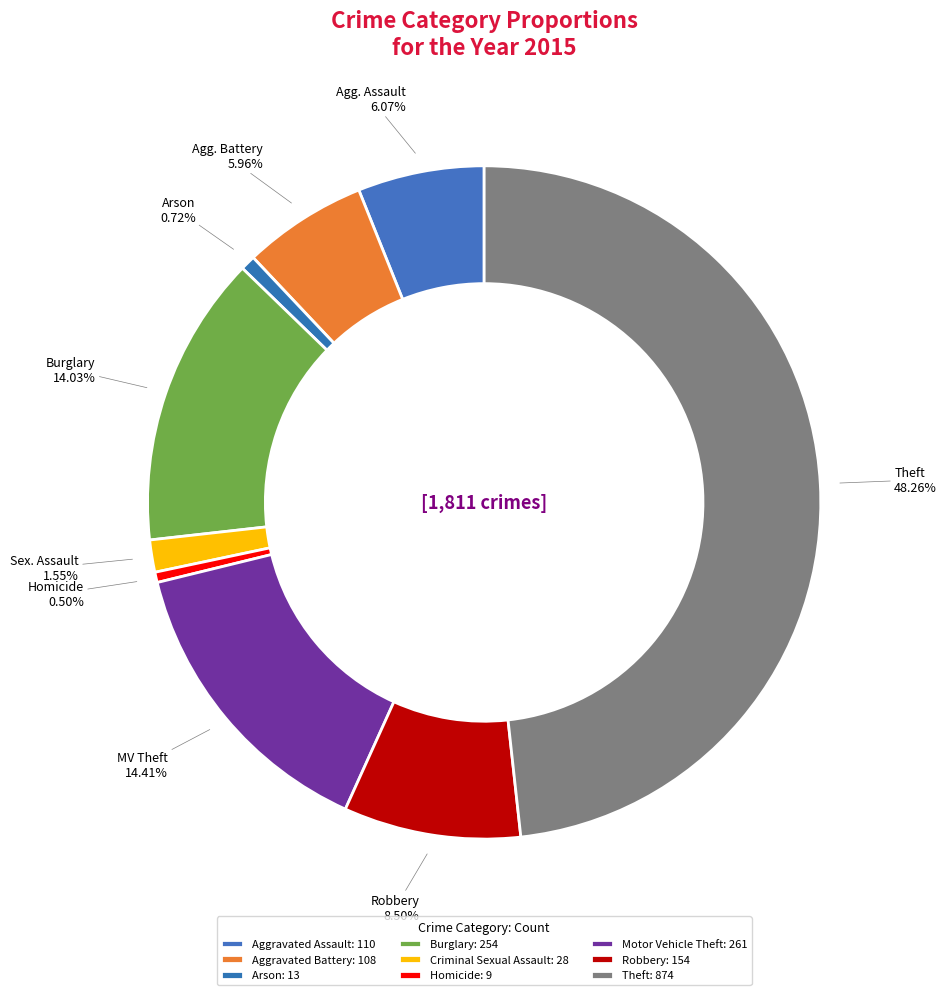

Rank the categories by value from lowest to highest.

Homicide, Arson, Criminal Sexual Assault, Aggravated Battery, Aggravated Assault, Robbery, Burglary, Motor Vehicle Theft, Theft